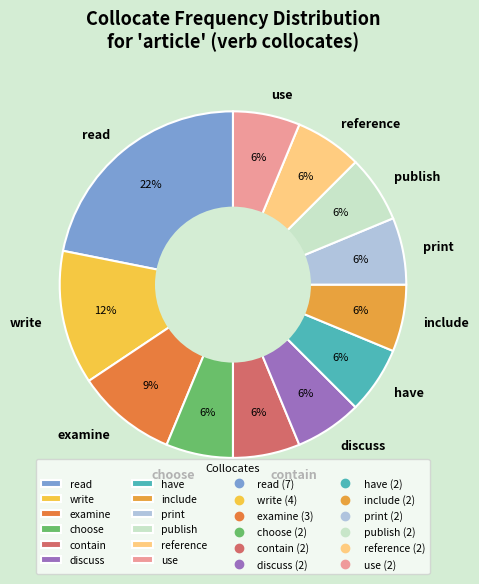

To the nearest percent, what is the difference between the write and publish slice percentages?

6%